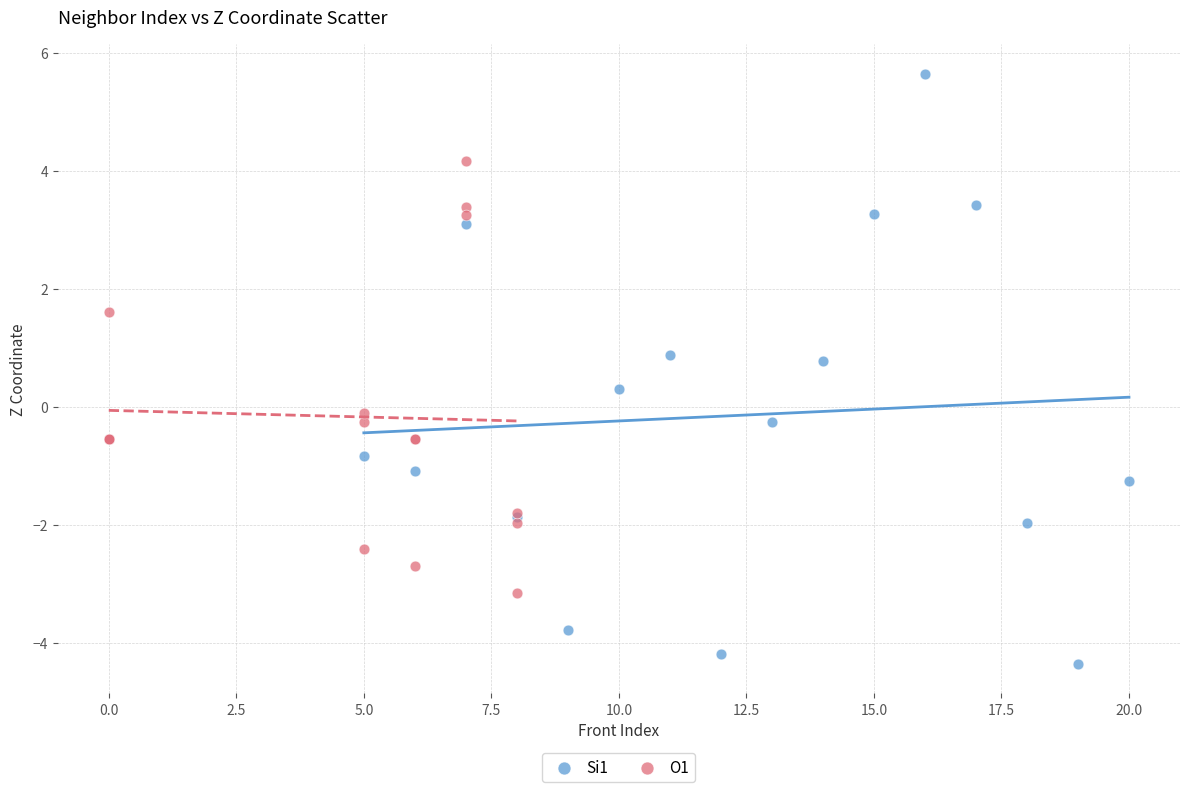

Which series has the widest spread of Y values?

Si1